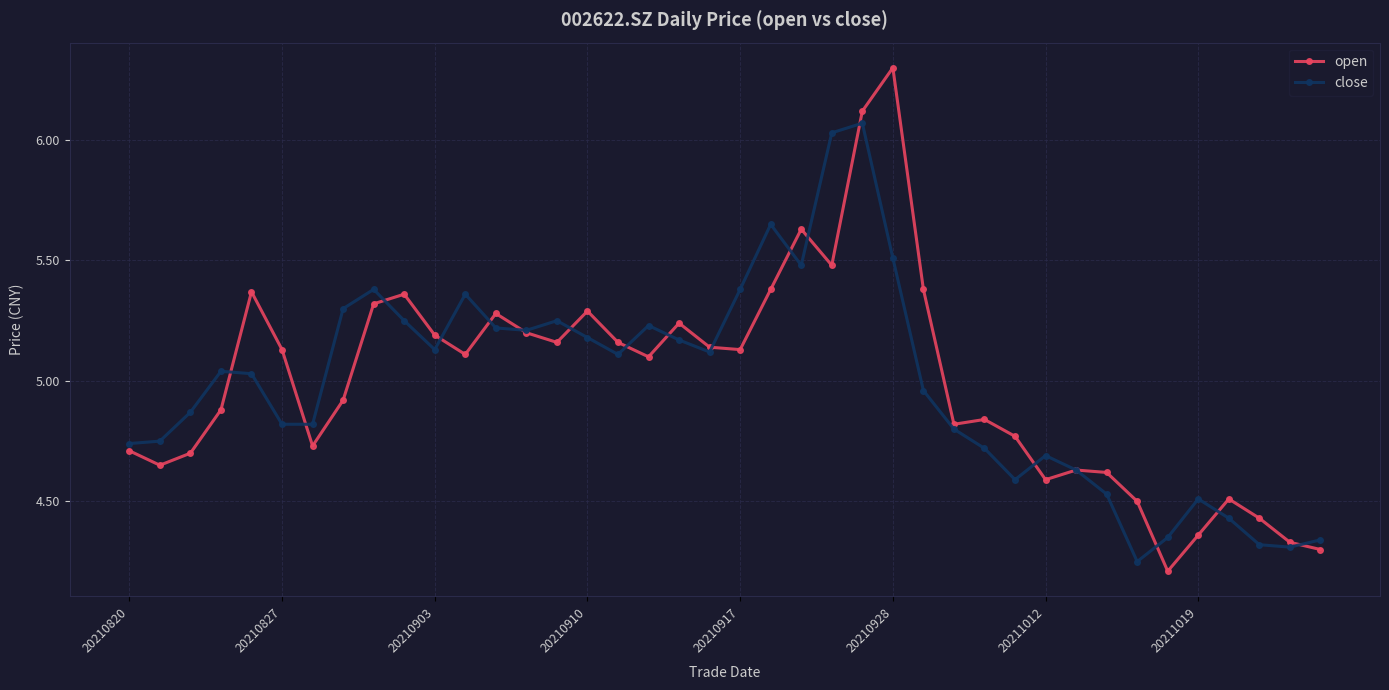

What is the maximum value shown in the chart?

6.3